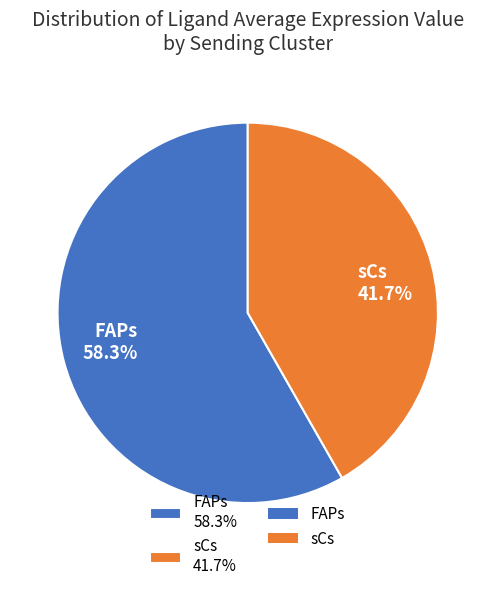

To the nearest percent, what is the difference between the FAPs and sCs slice percentages?

17%